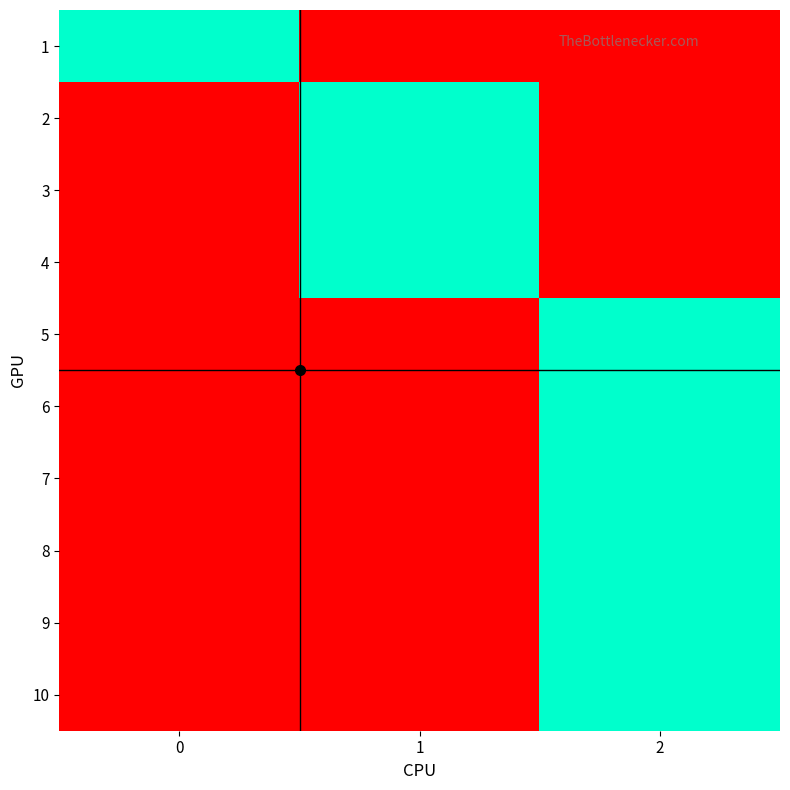

Rank the series at 1 from lowest to highest value.

1, 5, 6, 7, 8, 9, 10, 2, 3, 4